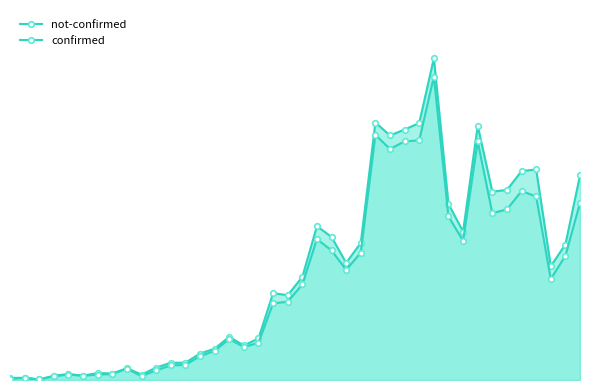

How many data points in confirmed are less than 177?

20